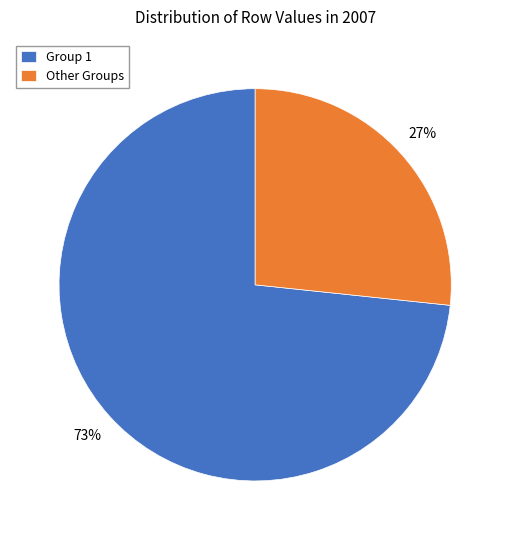

To the nearest percent, what is the average slice percentage?

50%